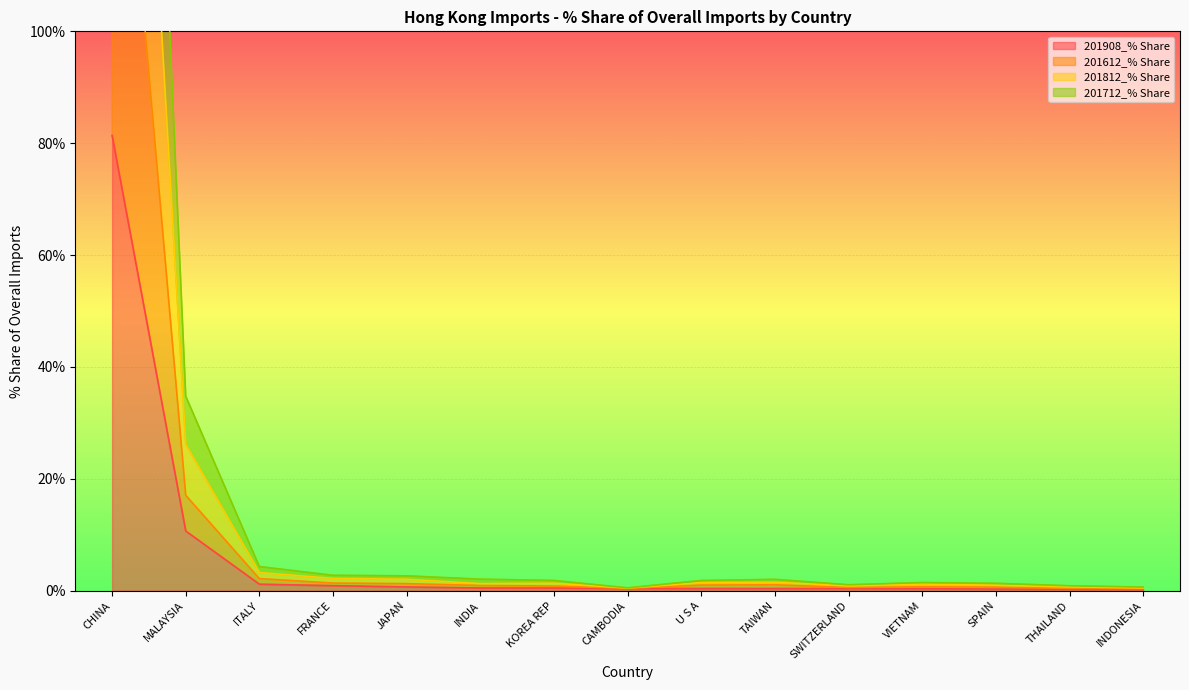

True or false: 201712_% Share has more than 0 points higher than both neighbors.

True